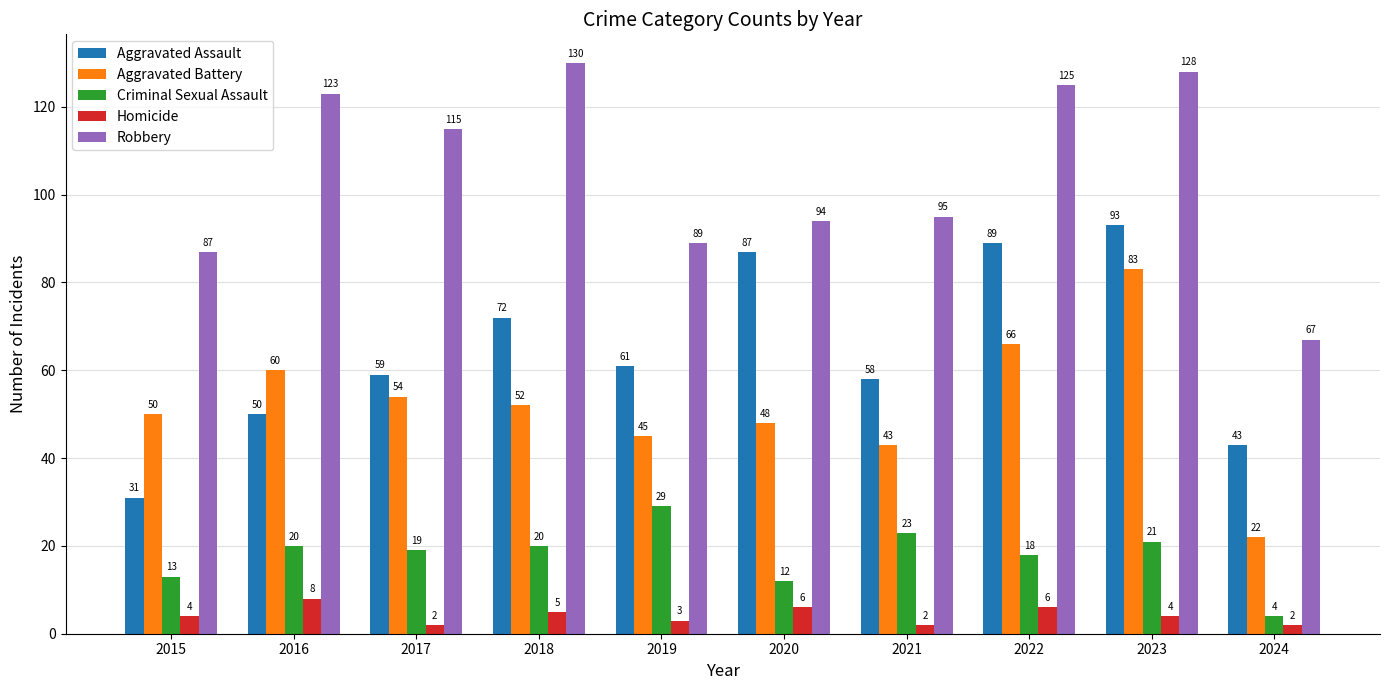

True or false: Robbery has a value of 128 at 2023.

True